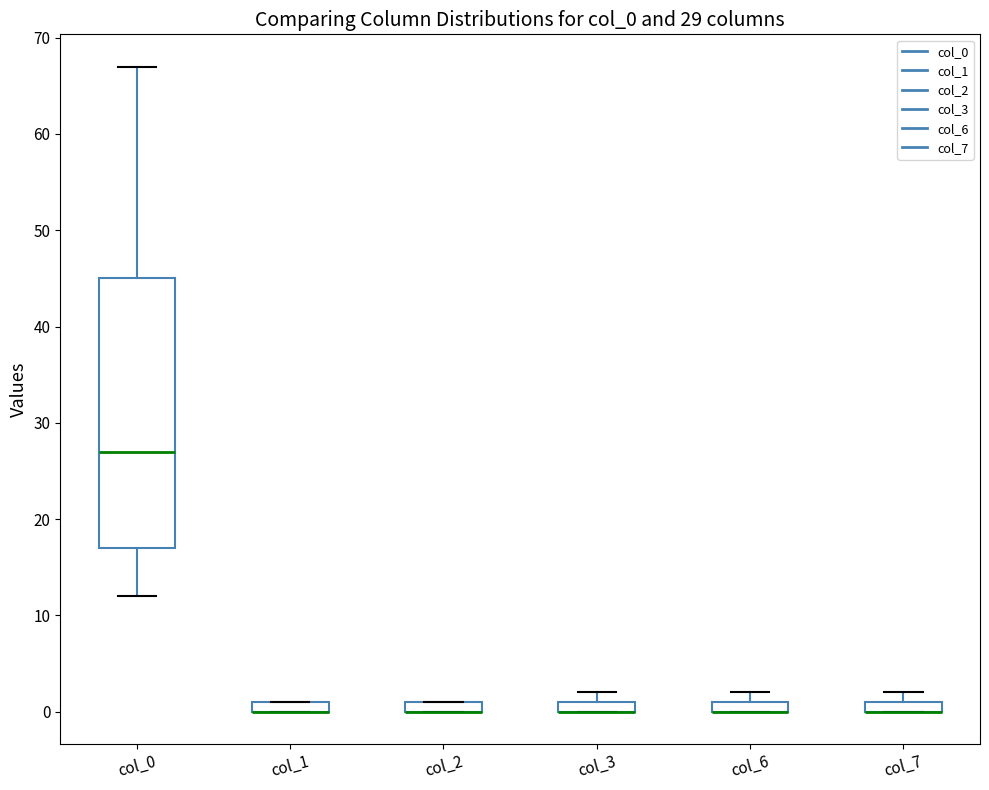

Comparing the boxes themselves (not the whiskers), which one is the tallest?

col_0